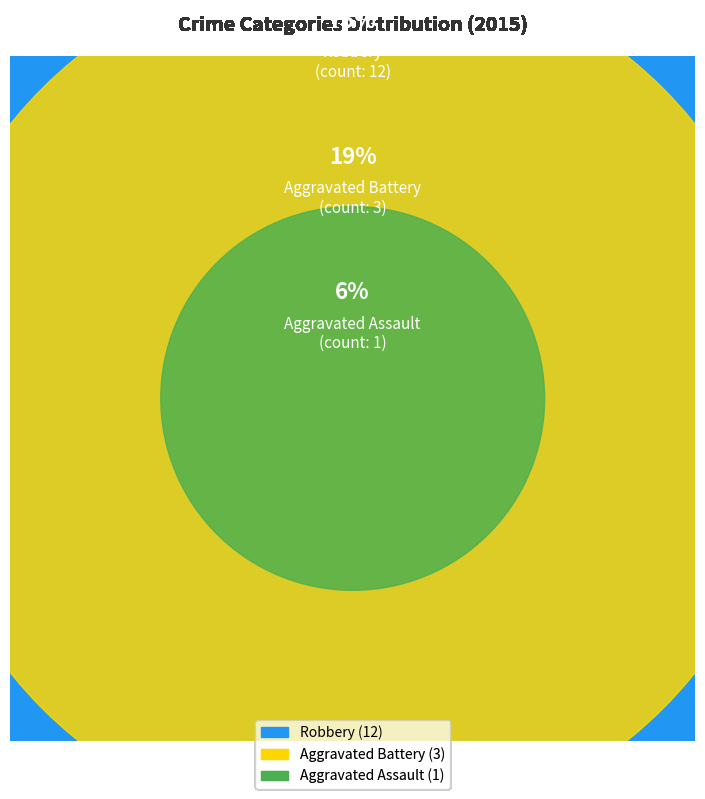

Rank the categories by value from lowest to highest.

Aggravated Assault, Aggravated Battery, Robbery